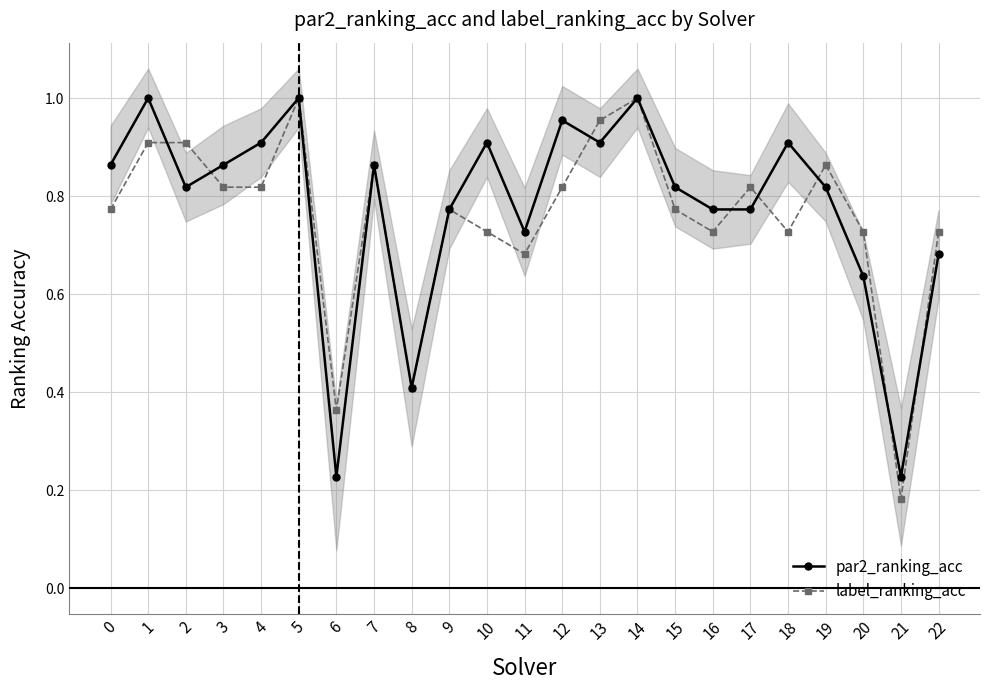

True or false: label_ranking_acc has a value of 1.0 at 13.

True